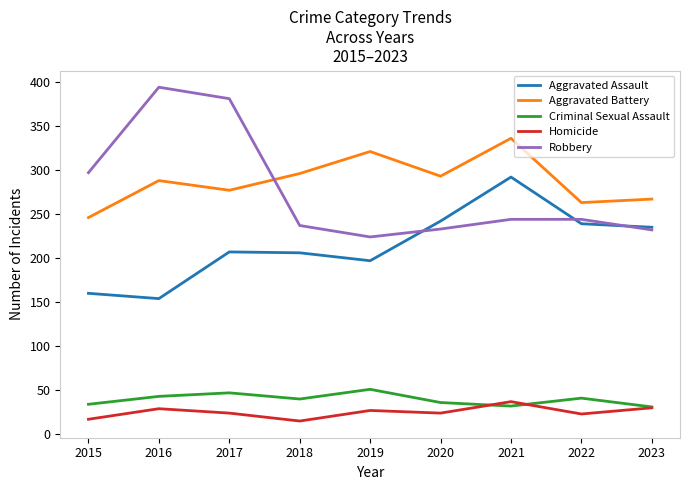

At which label does Homicide reach its peak?

2021